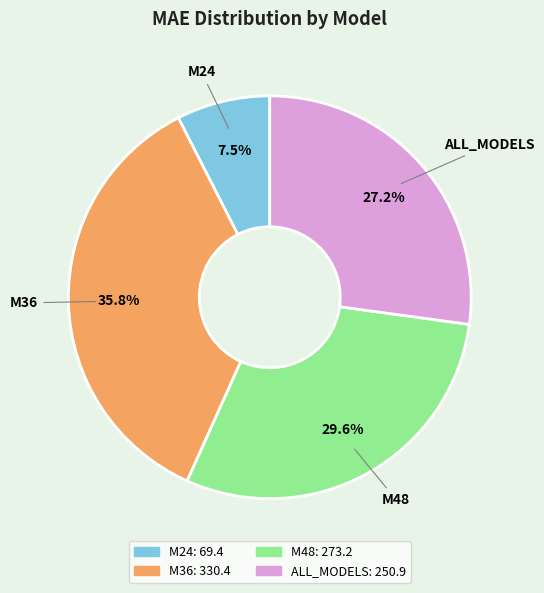

Approximately how many times larger is the value at M48 compared to ALL_MODELS?

1.1